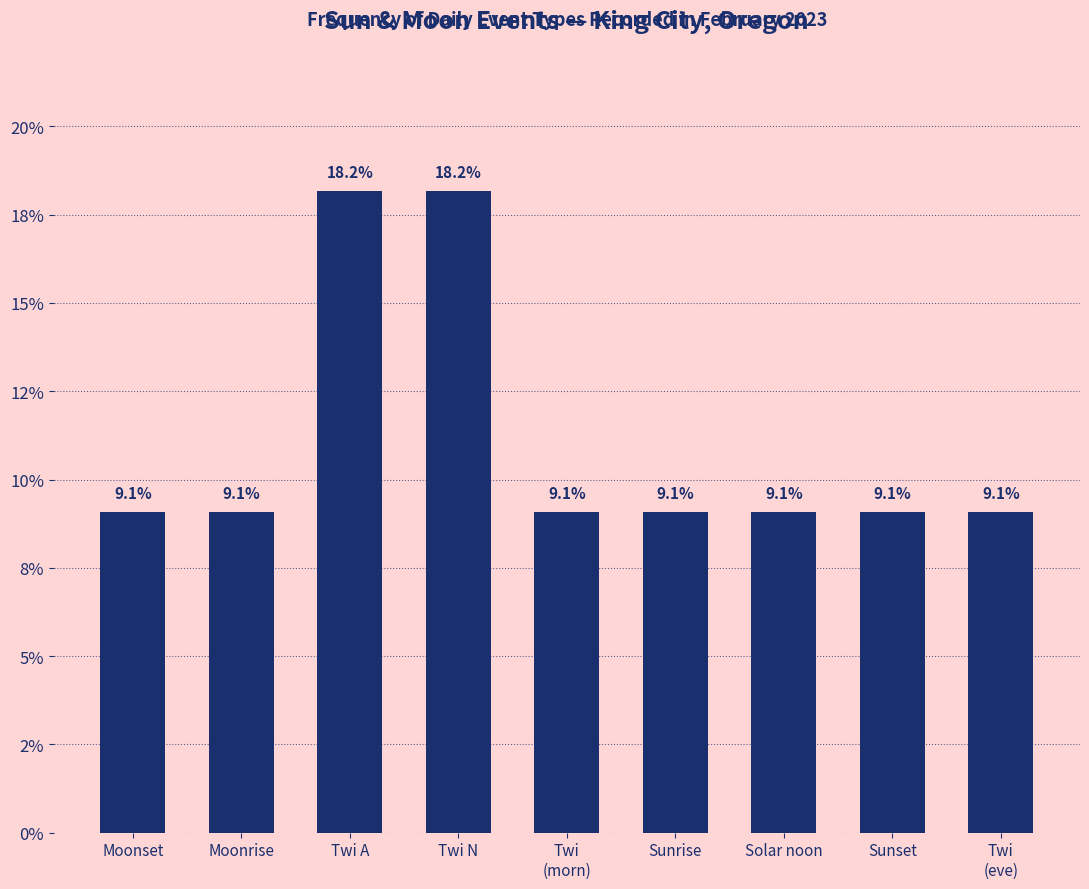

Reading left to right, transcribe all the data shown in this chart.

9.1	9.1	18.2	18.2	9.1	9.1	9.1	9.1	9.1